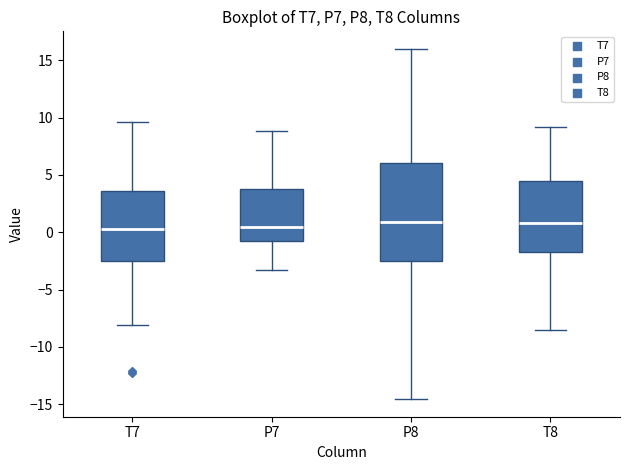

Reading left to right, read every box against the y-axis: the position of its median line, the range the box covers, and the ends of its whiskers. The values are not printed on the chart, so give them approximately, as read against the axis.

T7: median 0.5, box -2.5 to 3.5, whiskers -8.0 to 9.5
P7: median 0.5, box -1.0 to 3.5, whiskers -3.5 to 9.0
P8: median 1.0, box -2.5 to 6.0, whiskers -14.5 to 16.0
T8: median 1.0, box -1.5 to 4.5, whiskers -8.5 to 9.0